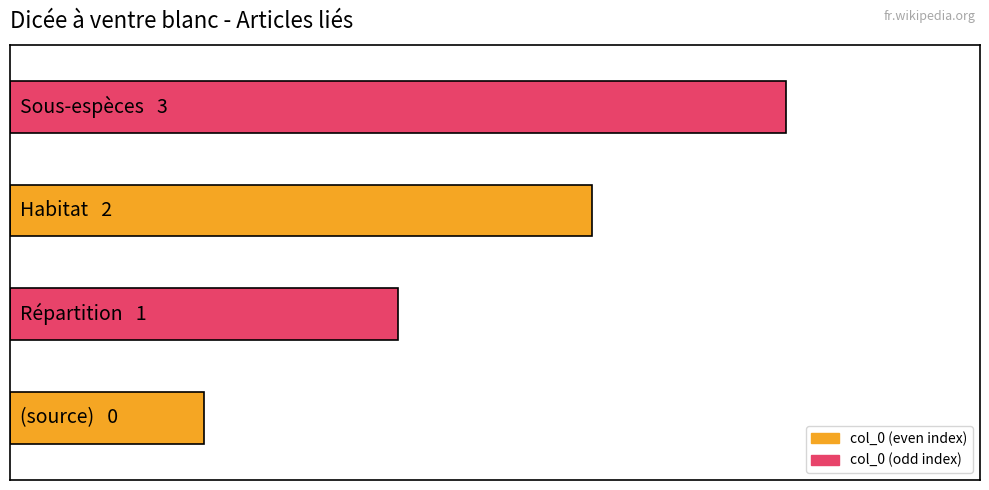

Which category has the lowest value across all series?

(source)